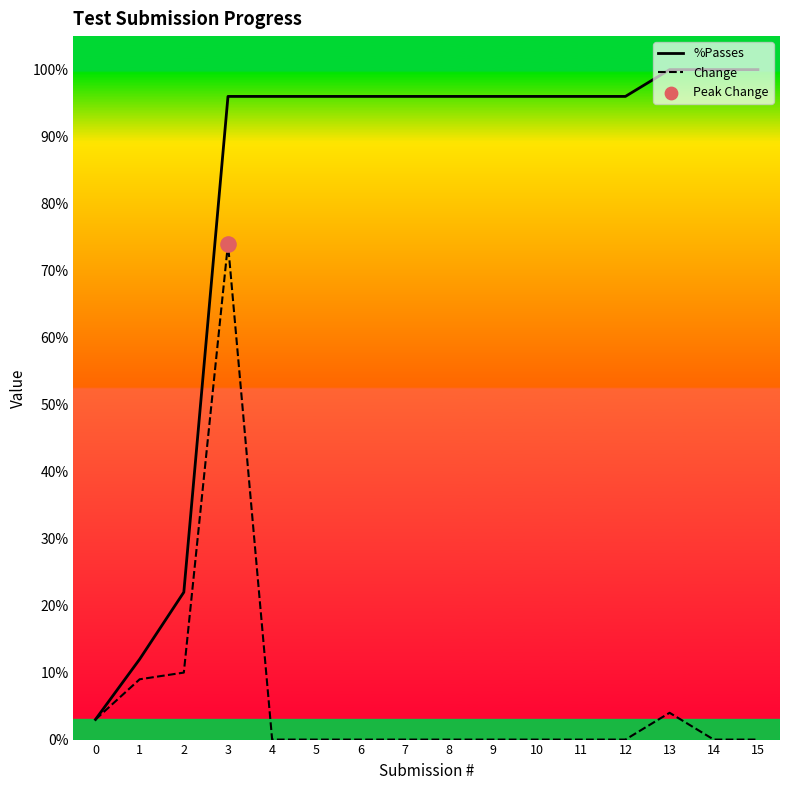

Which series has the widest spread of Y values?

%Passes